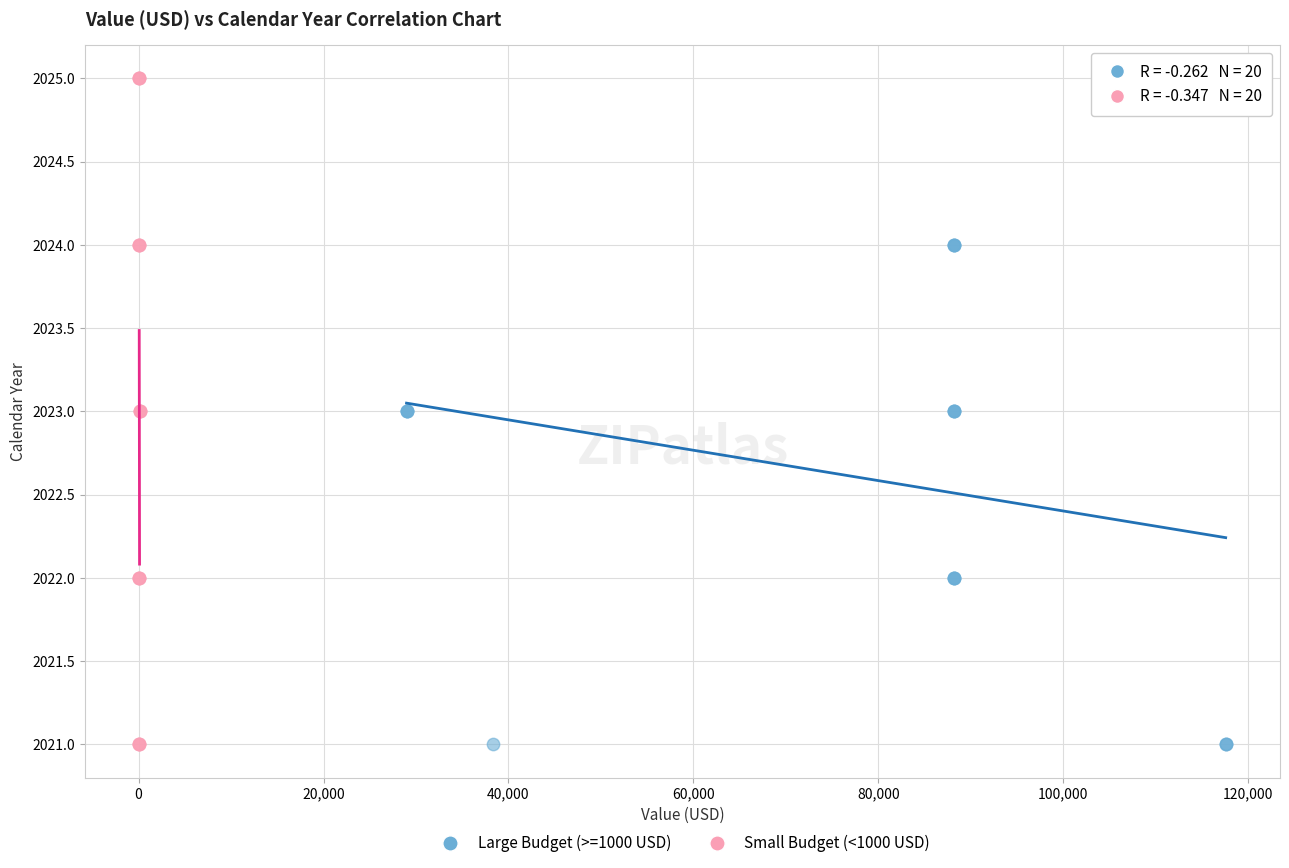

Which series contains the highest Y value?

Small Budget (<1000 USD)